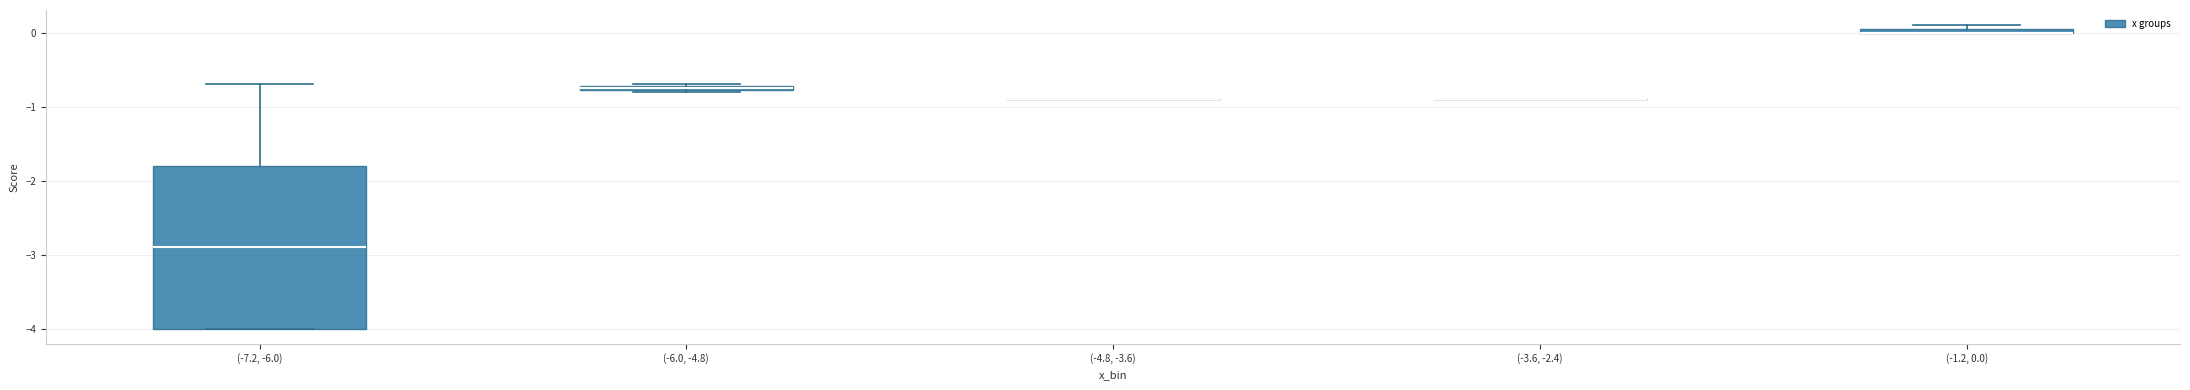

Where is the lower edge of the box for (-6.0, -4.8) on the y-axis? The values are not printed on the chart, so give them approximately, as read against the axis.

-0.8